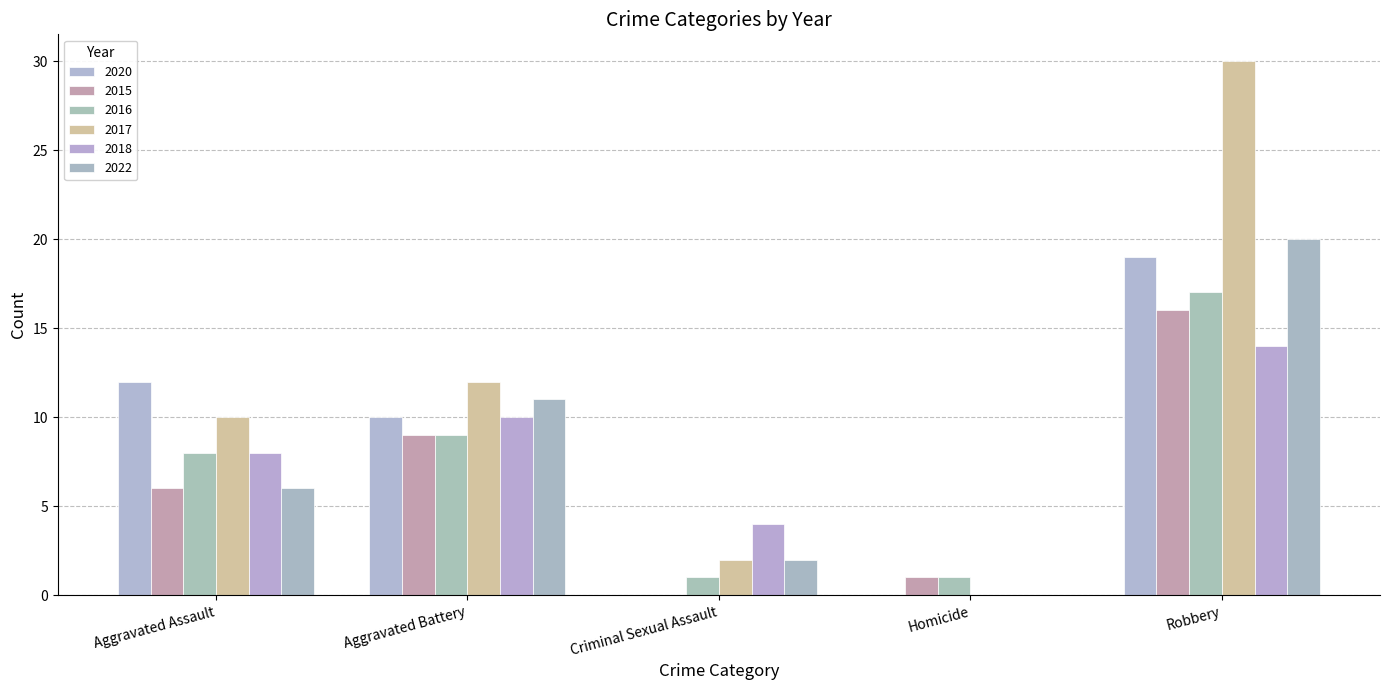

What are all the series names shown in the legend?

2020, 2015, 2016, 2017, 2018, 2022